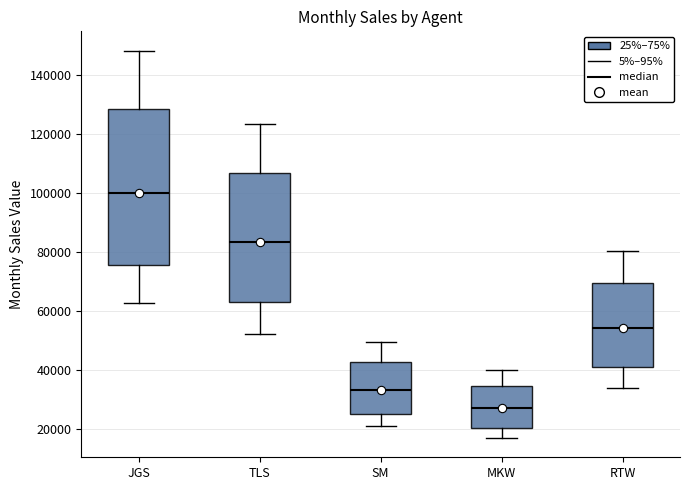

Reading left to right, read every box against the y-axis: the position of its median line, the range the box covers, and the ends of its whiskers. The values are not printed on the chart, so give them approximately, as read against the axis.

JGS: median 100000, box 76000 to 128000, whiskers 62000 to 148000
TLS: median 84000, box 62000 to 106000, whiskers 52000 to 124000
SM: median 34000, box 26000 to 42000, whiskers 20000 to 50000
MKW: median 28000, box 20000 to 34000, whiskers 16000 to 40000
RTW: median 54000, box 40000 to 70000, whiskers 34000 to 80000